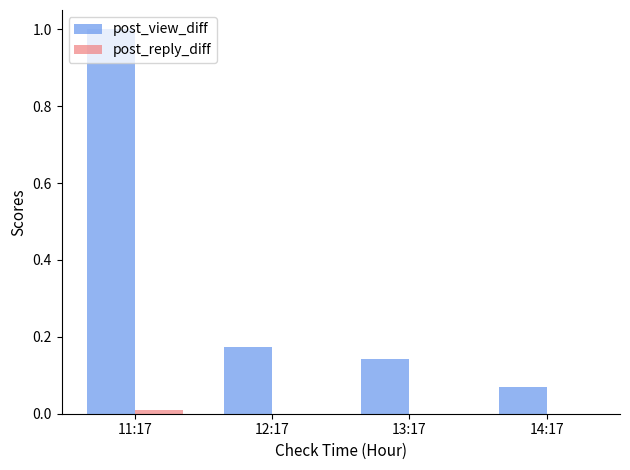

At which category is the sum across all series the highest?

11:17